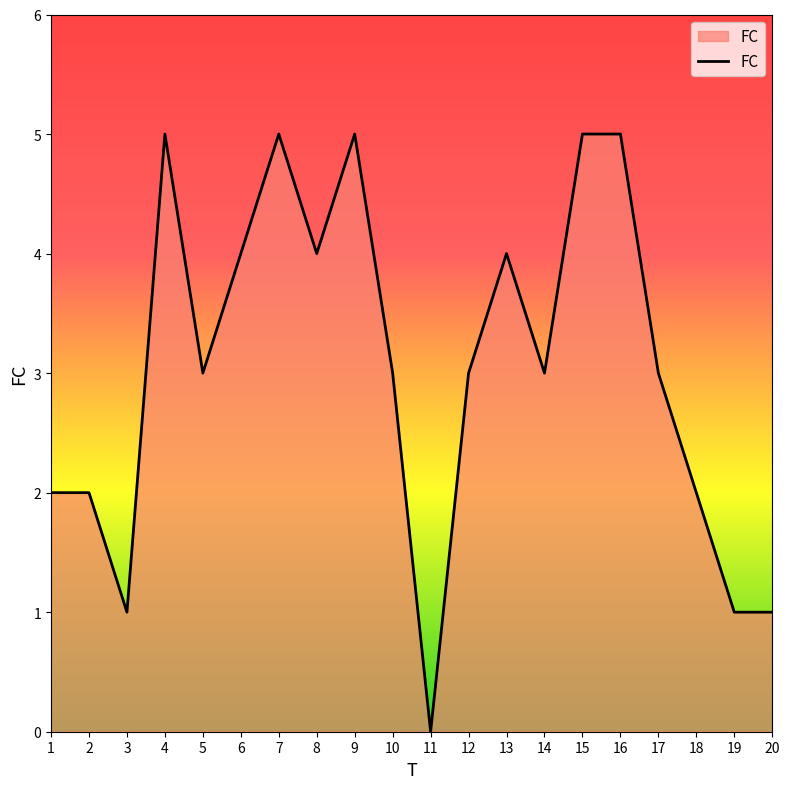

Reading left to right, transcribe all the data shown in this chart.

1=2	2=2	3=1	4=5	5=3	6=4	7=5	8=4	9=5	10=3	11=0	12=3	13=4	14=3	15=5	16=5	17=3	18=2	19=1	20=1